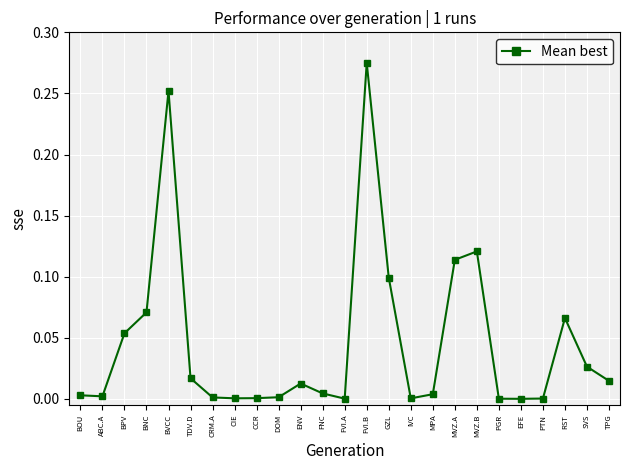

What position from the right is MVZ.B?

7